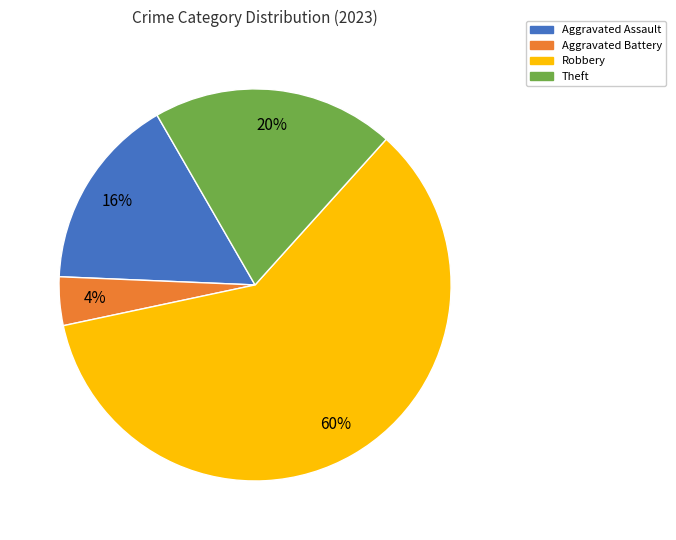

To the nearest percent, what percentage of the pie is Robbery?

60%